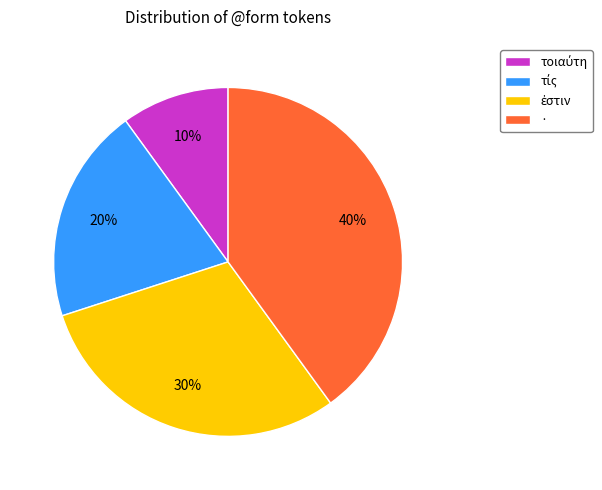

How many slices are in this pie chart?

4